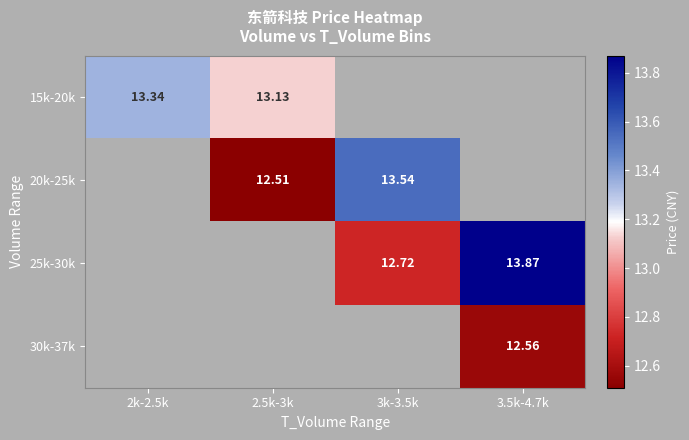

Which category has the highest value across all series?

3.5k-4.7k